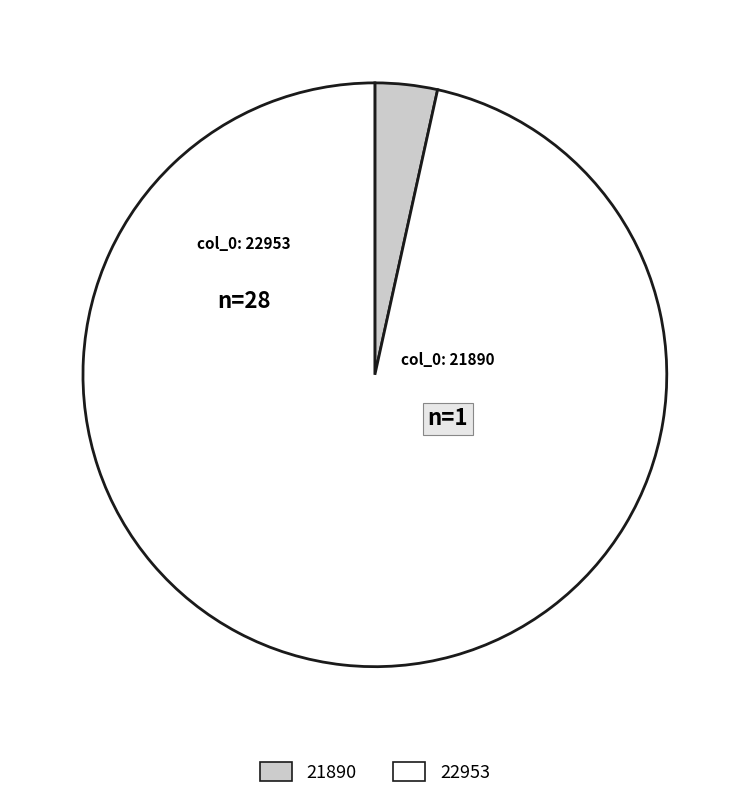

Combined, do 22953 and 21890 account for over 50%?

Yes